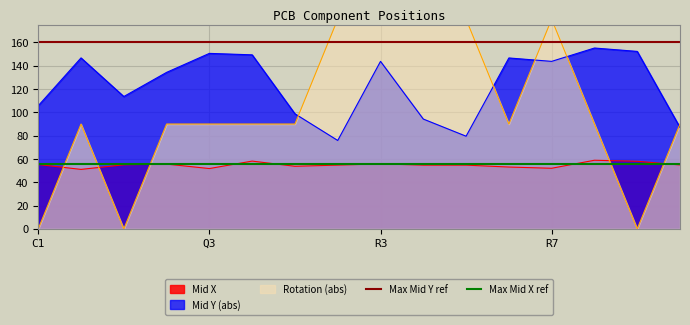

True or false: Mid Y (abs) and Mid X intersect in this chart.

False